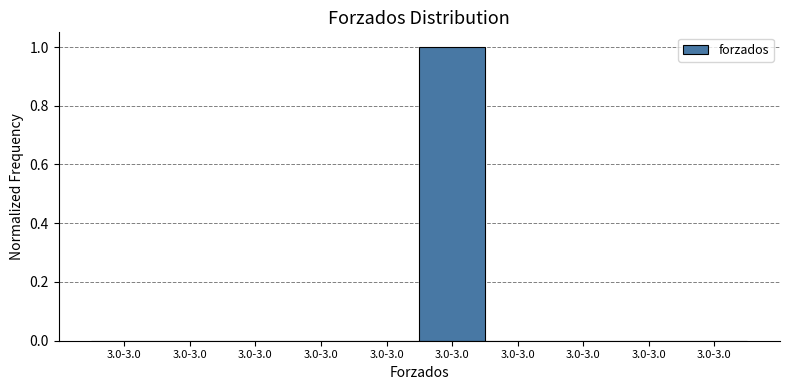

Are the bars horizontal?

No